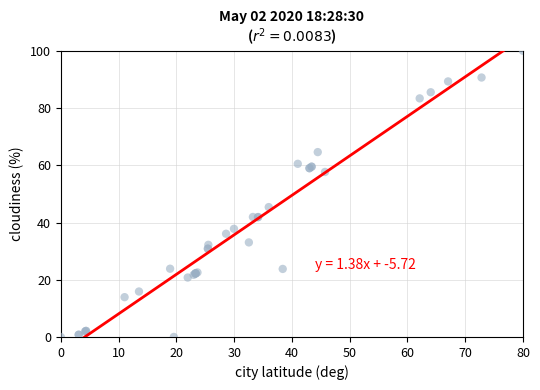

What Y value in the scatter plot is closest to 50?

45.4